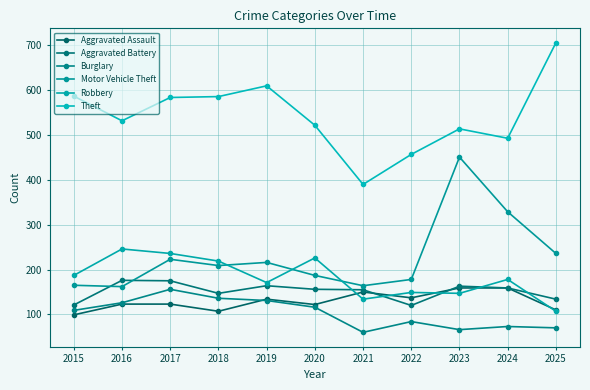

At how many categories does at least one series exceed 276?

11